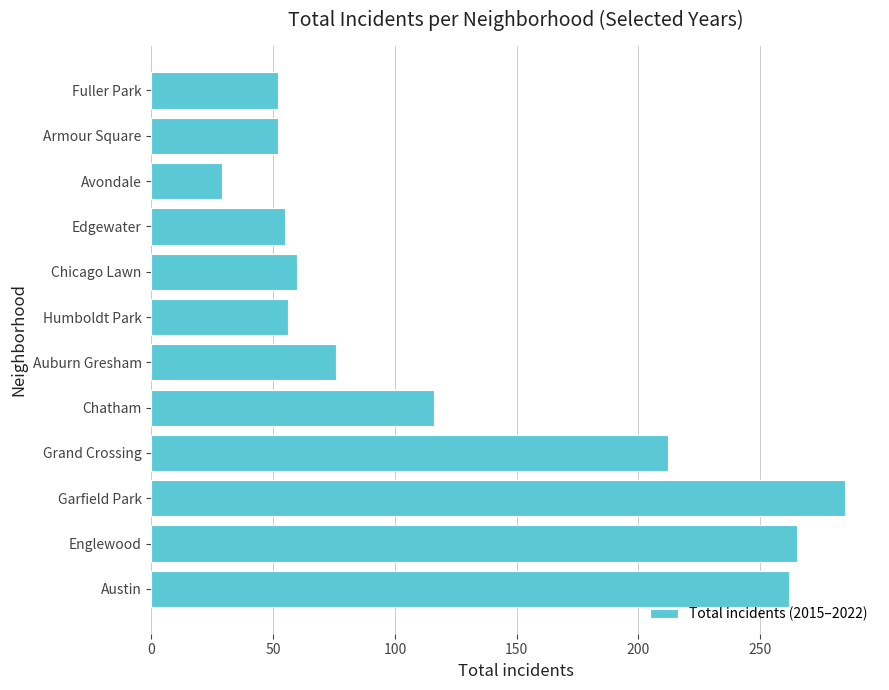

What is the change in value from Austin to Humboldt Park?

-206